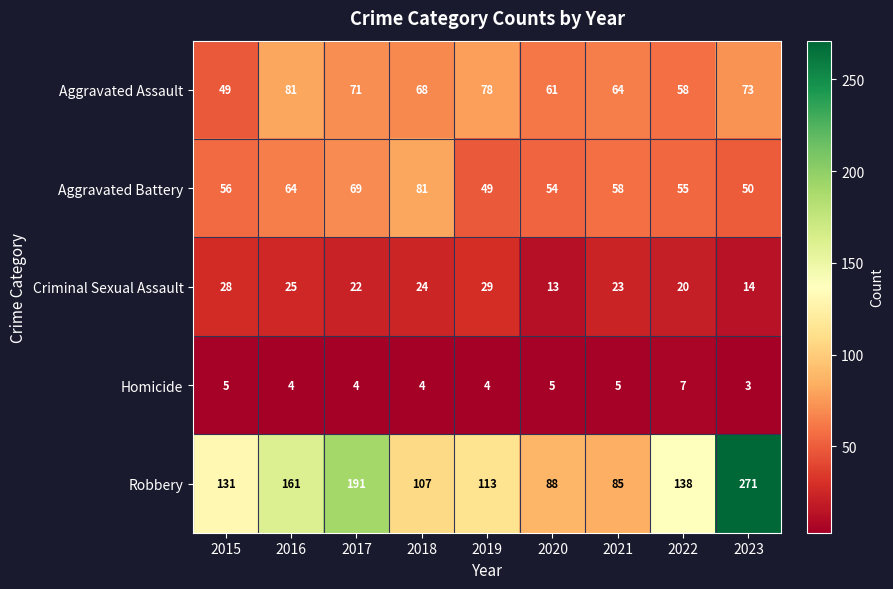

What is the smallest value displayed?

3